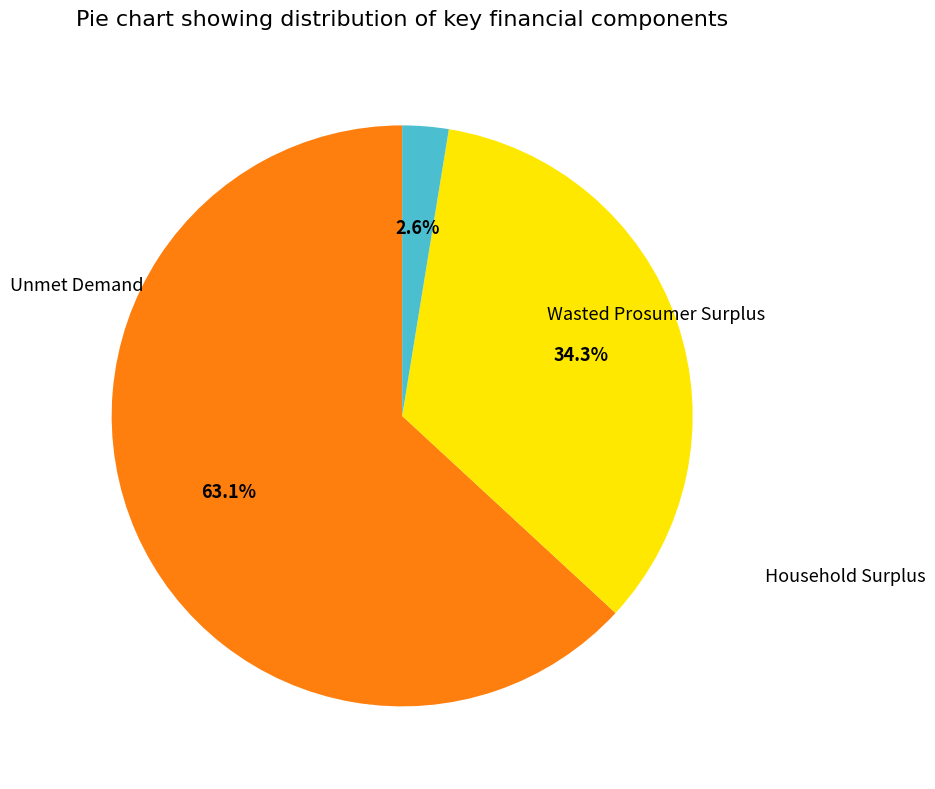

What percentage do Household Surplus and Wasted Prosumer Surplus together represent?

97.4%